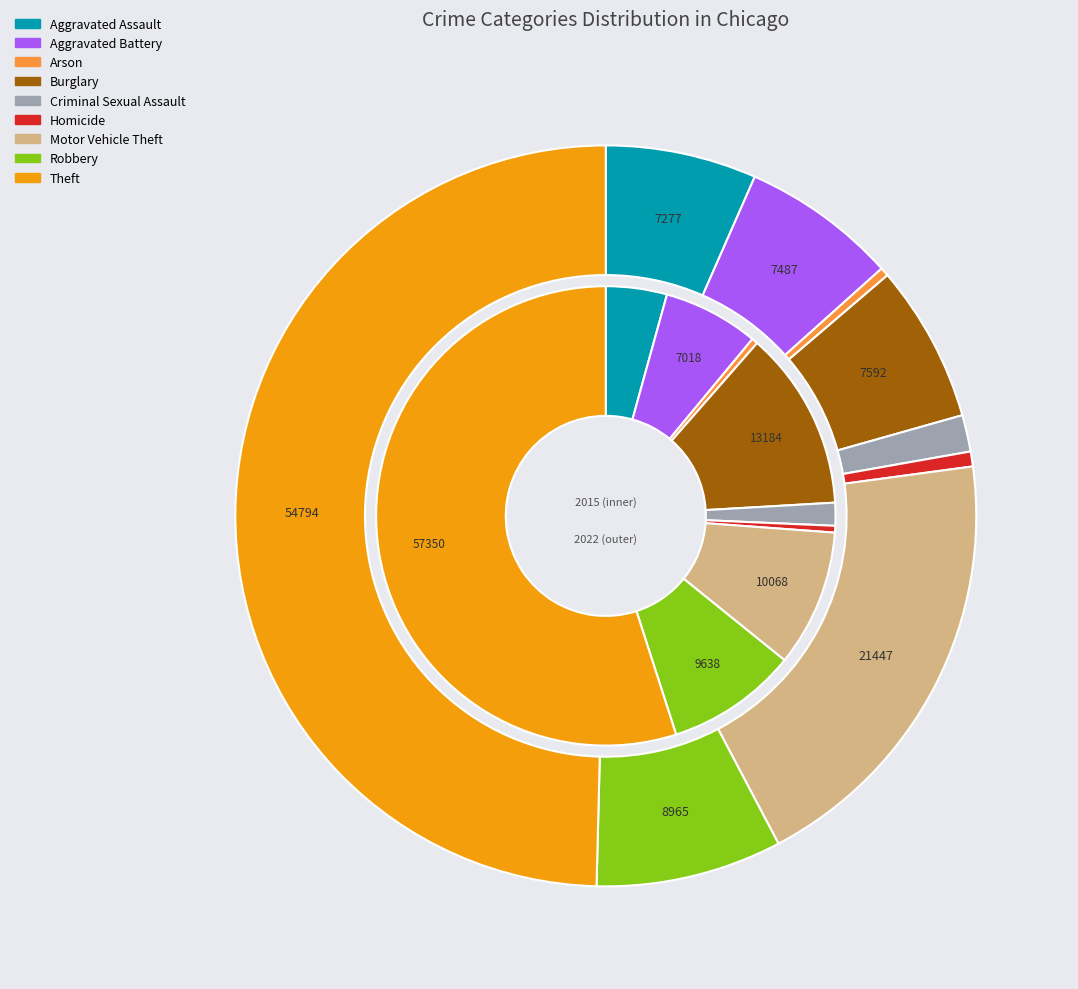

Does Theft represent more than half of the total?

Yes